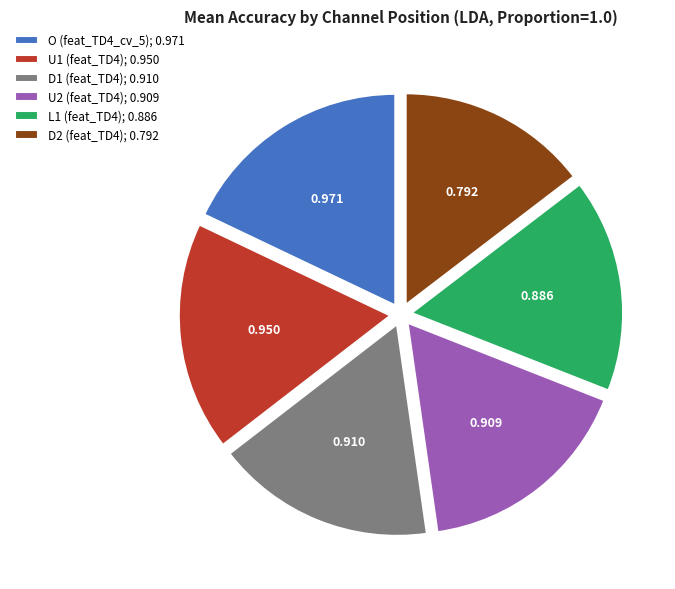

Does any single category account for the majority?

No